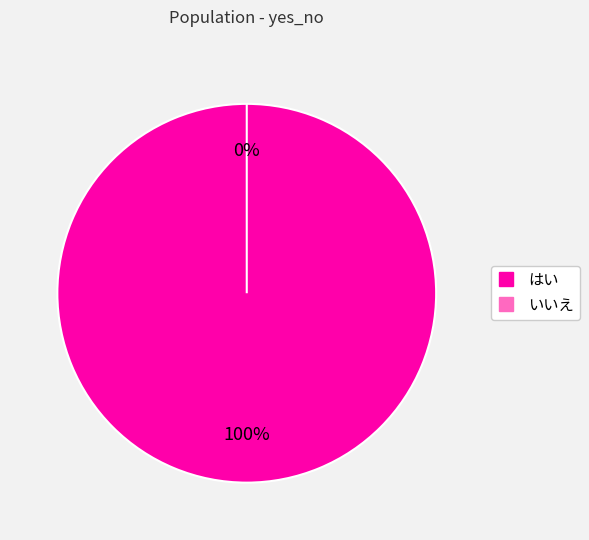

Which slice is the largest?

はい